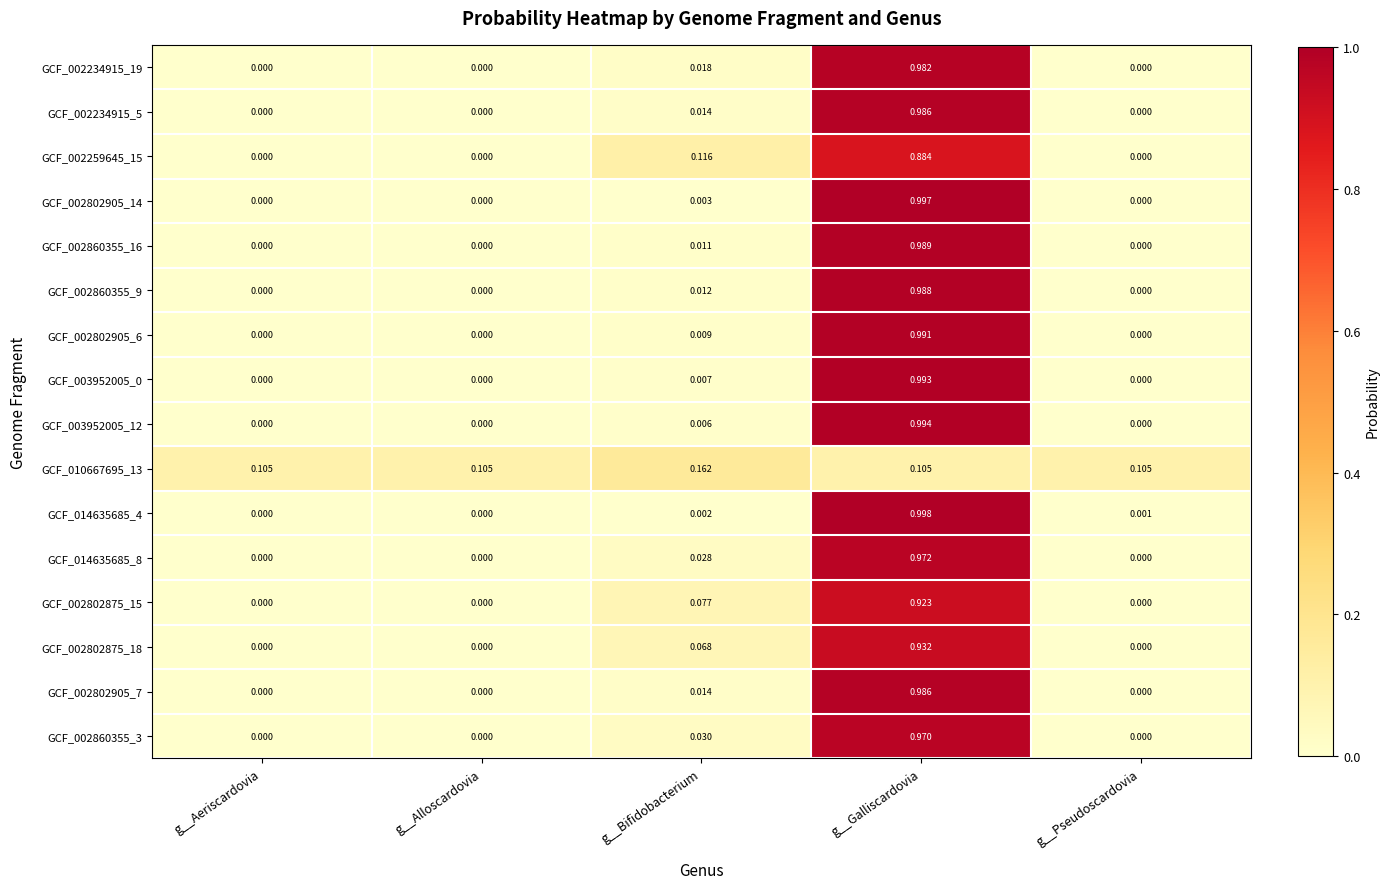

At which category is the sum across all series the highest?

g__Galliscardovia